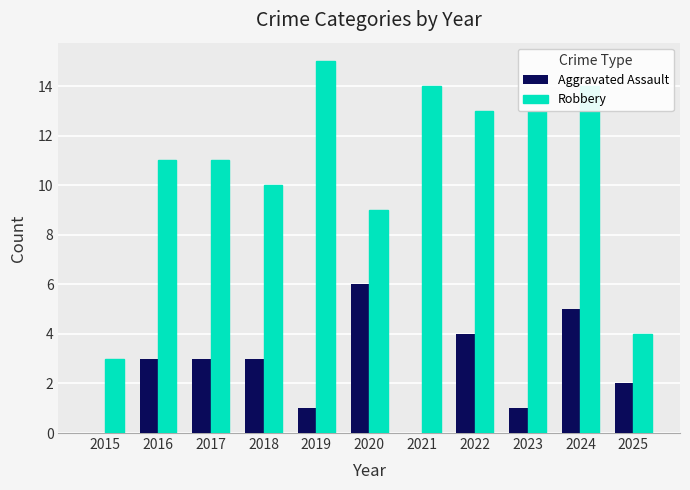

Does the chart contain stacked bars?

No